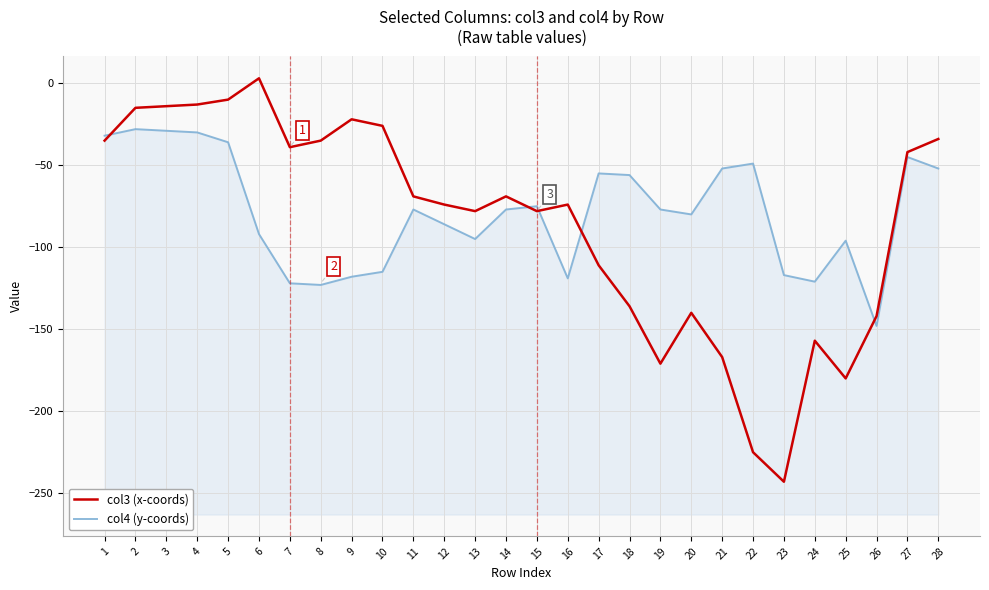

What are all the series names shown in the legend?

col3 (x-coords), col4 (y-coords)